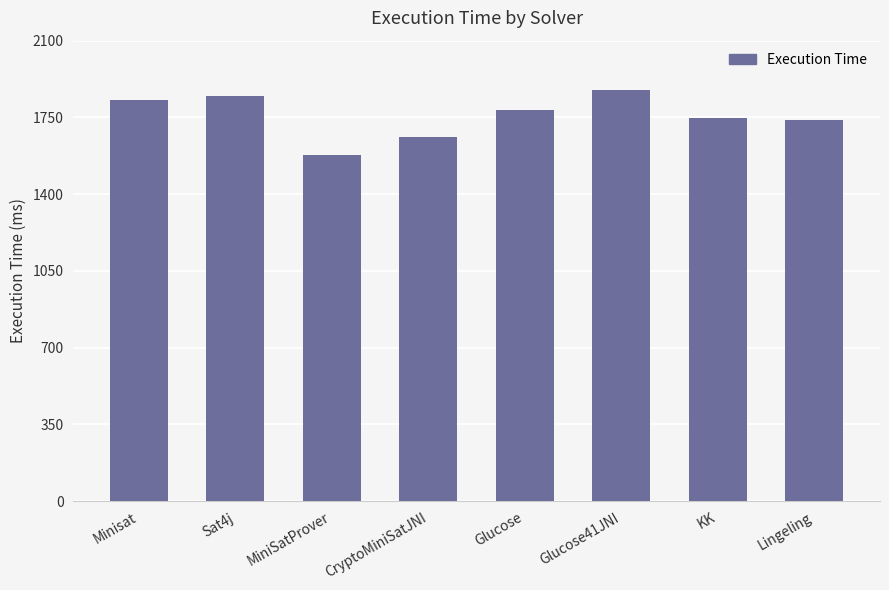

What is the label of the 4th bar from the left?

CryptoMiniSatJNI